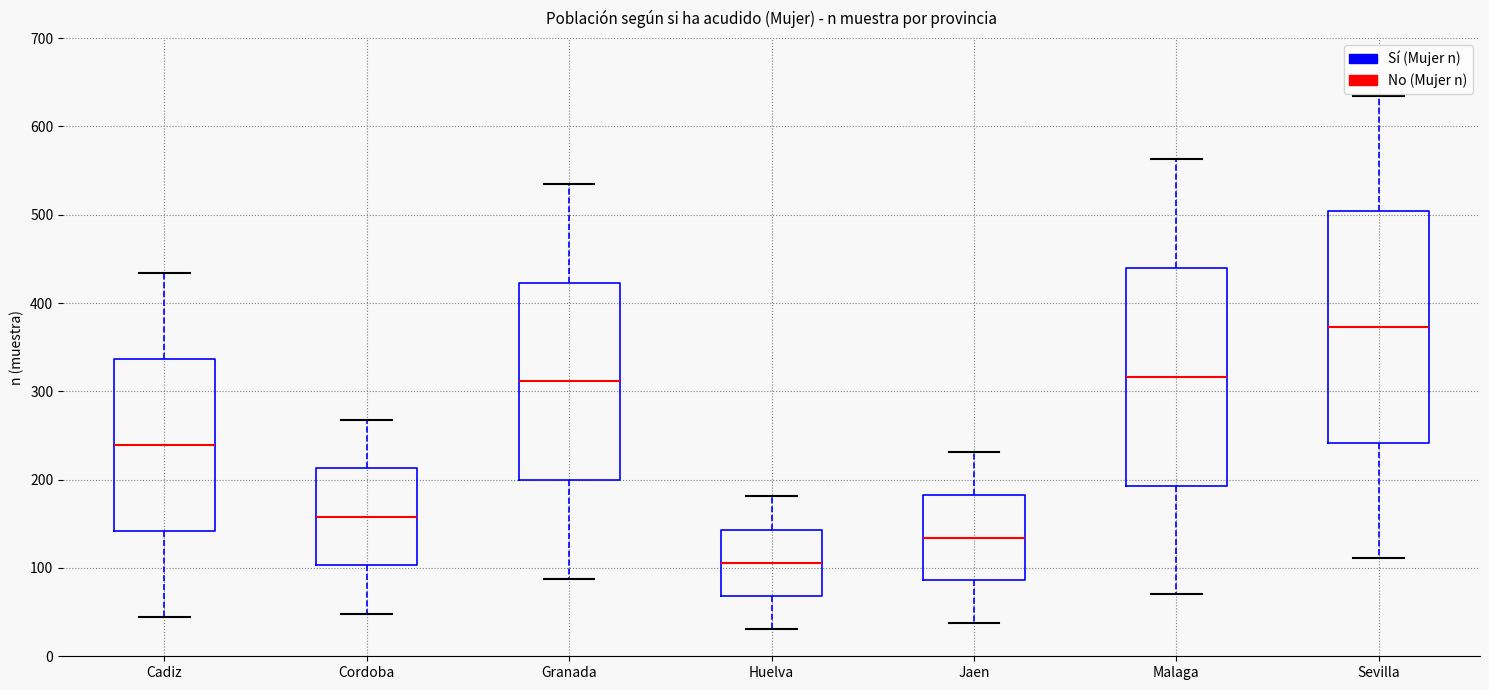

Which box is the tallest, from its lower edge to its upper edge?

Sevilla